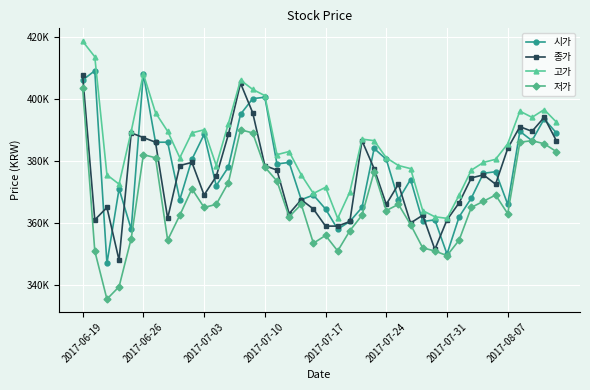

What is the average value of the 저가 series?

366412